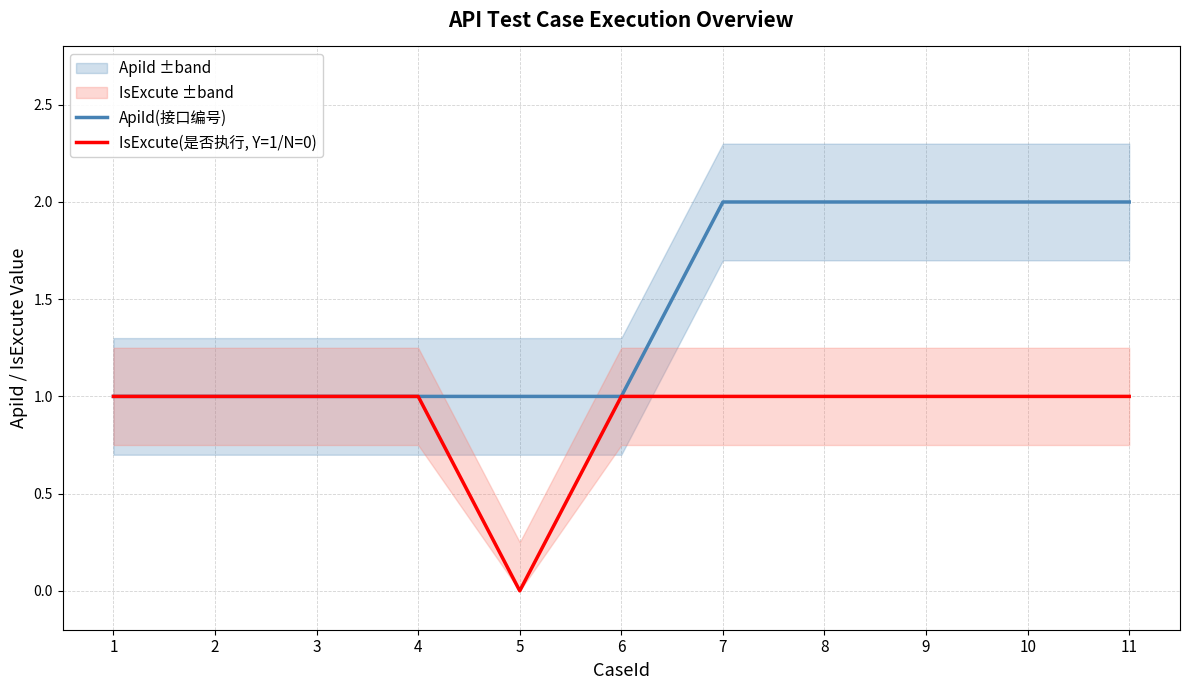

Rank the categories by IsExcute(是否执行, Y=1/N=0) value from highest to lowest.

1, 2, 3, 4, 6, 7, 8, 9, 10, 11, 5